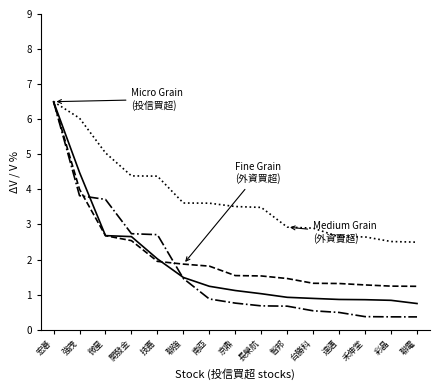

At which category is the sum across all series the highest?

宏碁